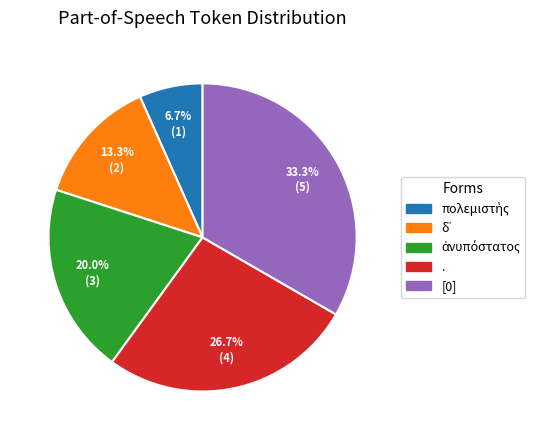

Is [0] the majority of the pie?

No